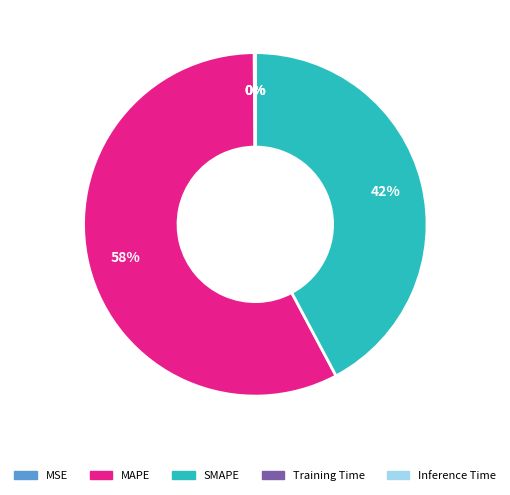

Is it true that SMAPE is 50% of the pie?

False